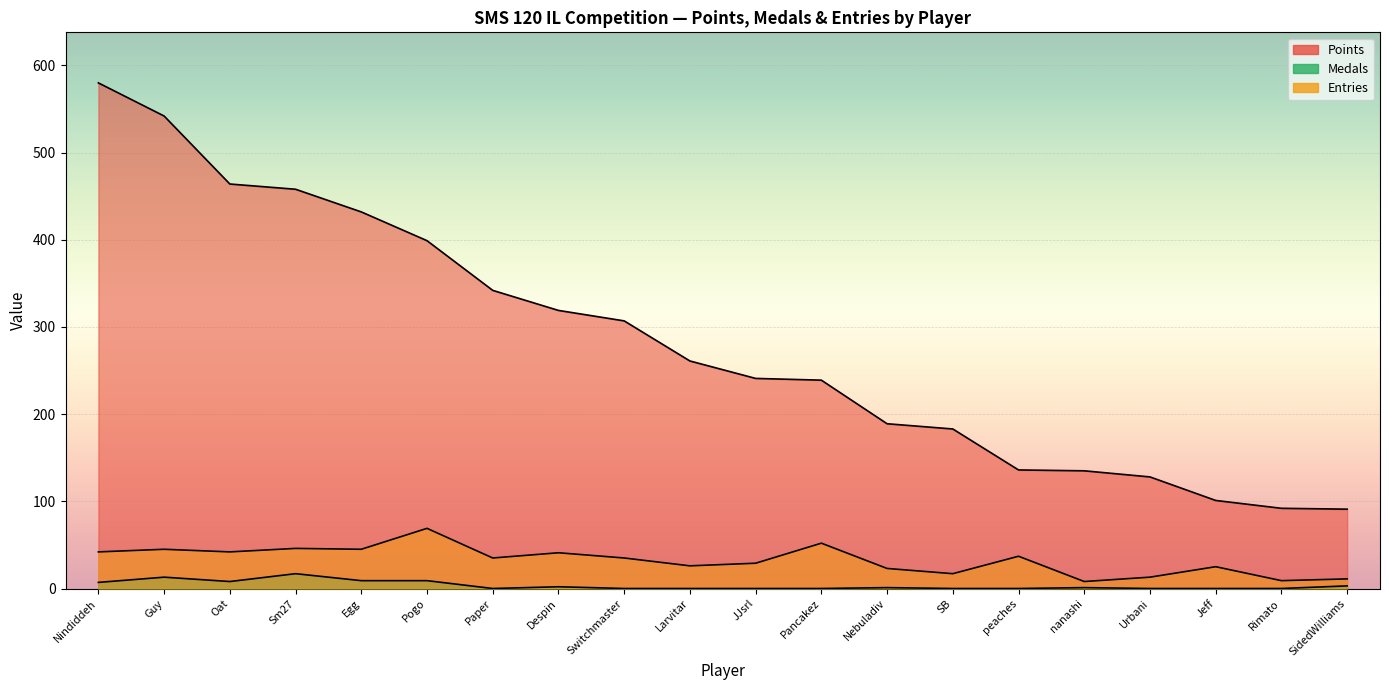

Which series has the largest range (max minus min)?

Points